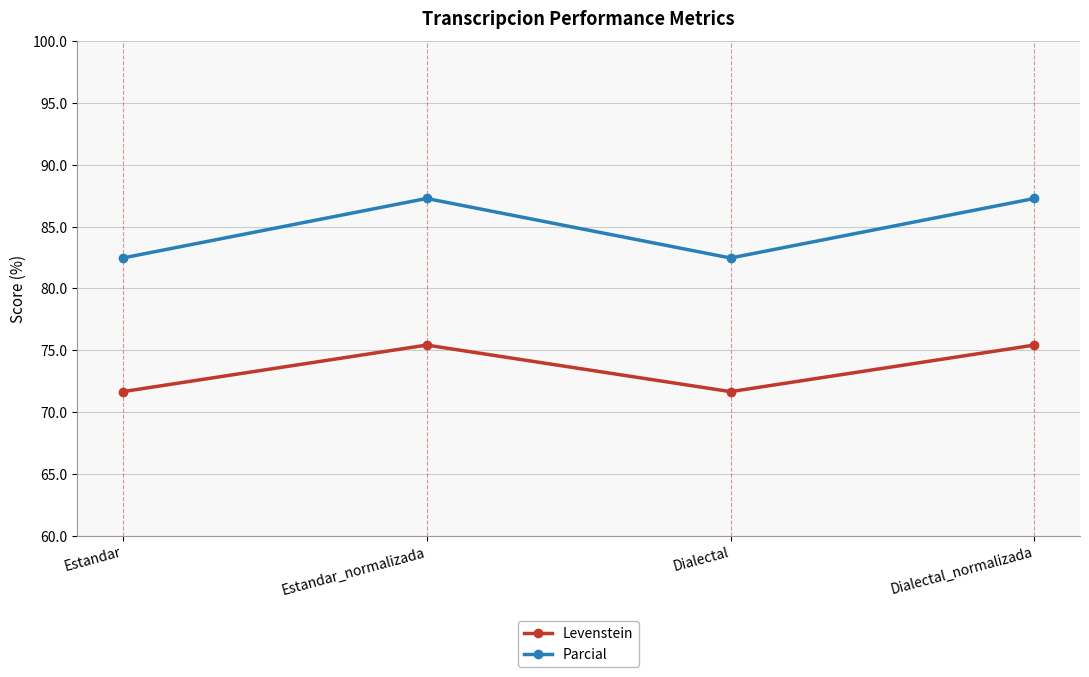

True or false: Parcial has more than 0 interior local peaks.

True